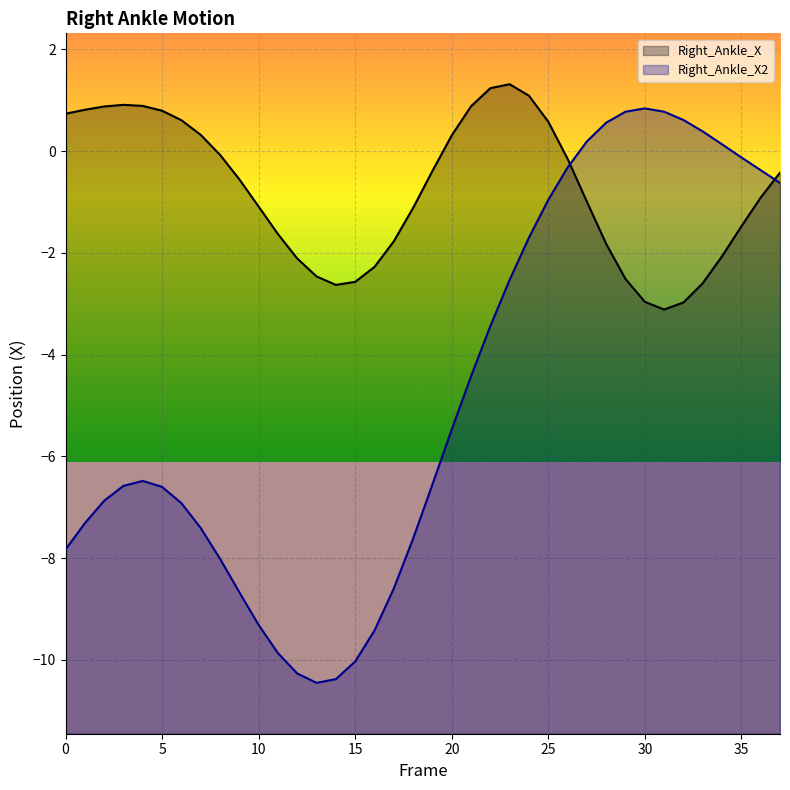

In Right_Ankle_X, how many points are lower than both neighbors (excluding endpoints)?

2